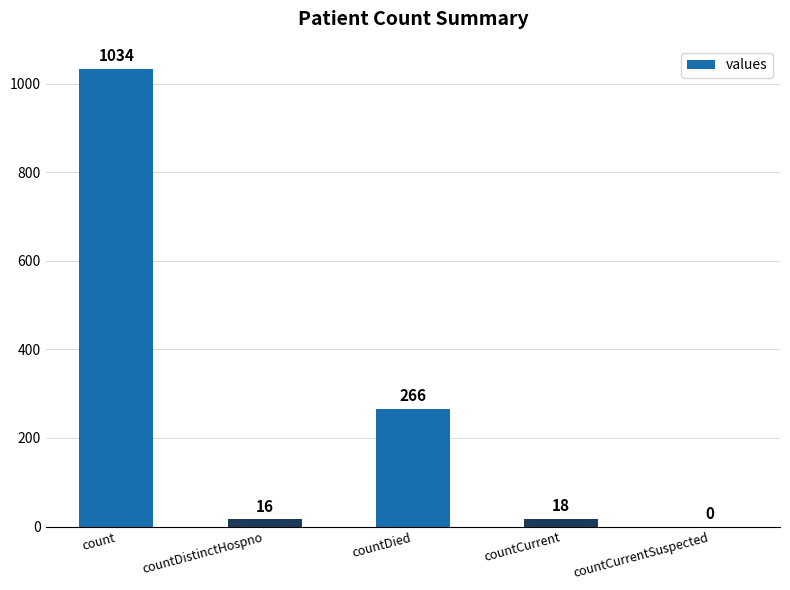

How many values are above zero?

4